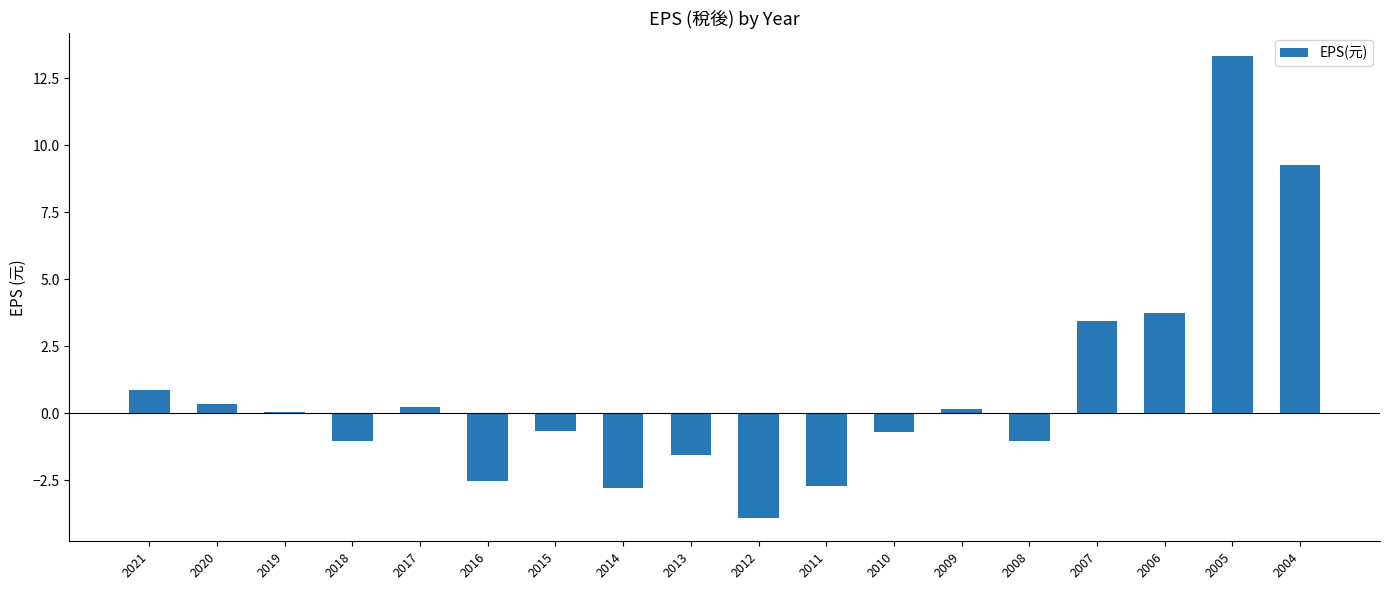

What is the sum of the values at 2004 and 2018?

8.2